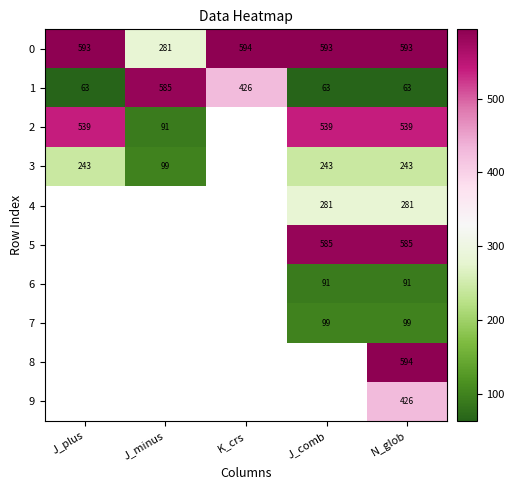

Is it true that 3 equals 243 at J_comb?

True